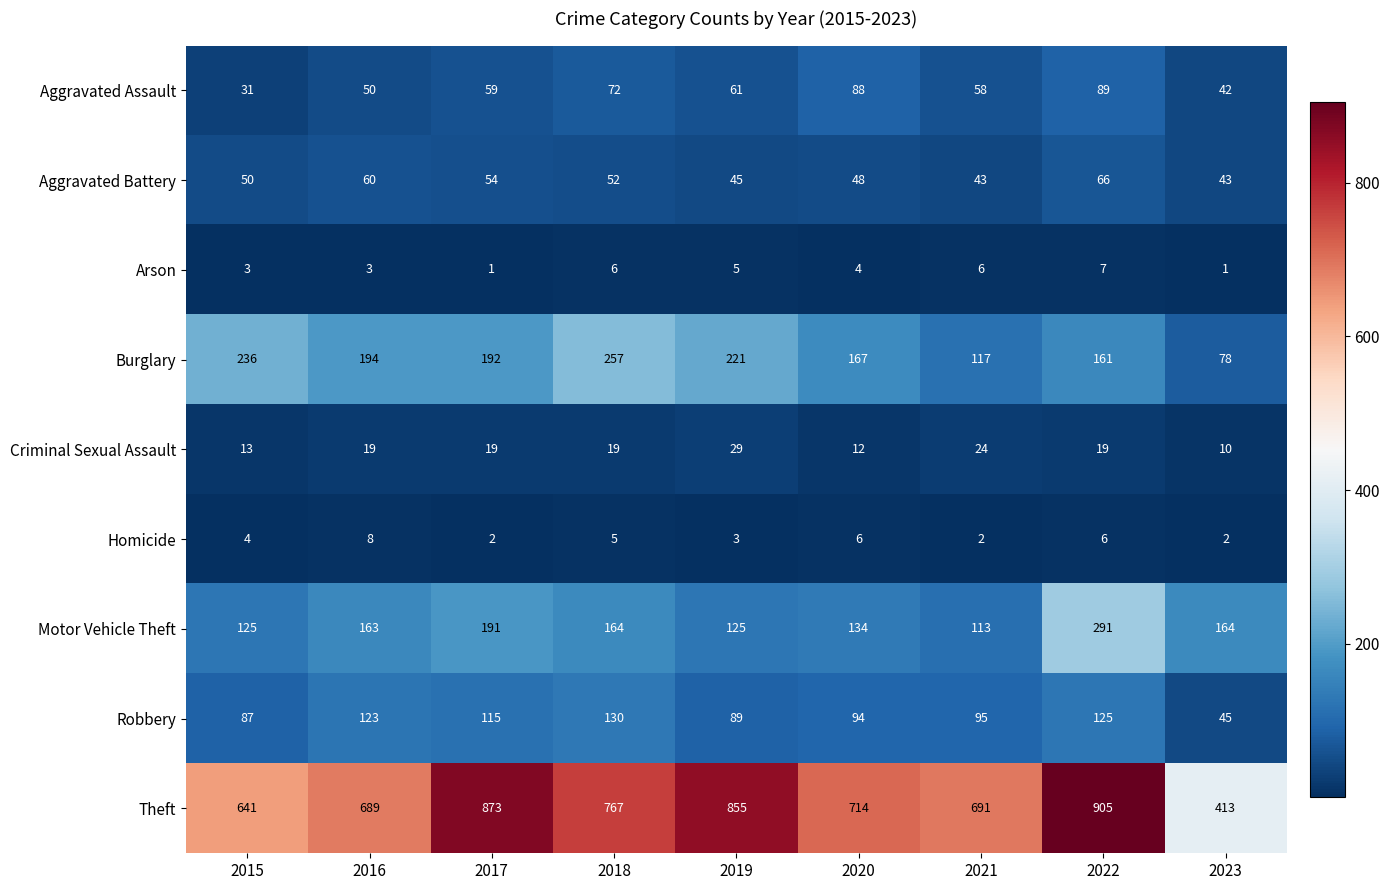

Which category has the highest value across all series?

2022